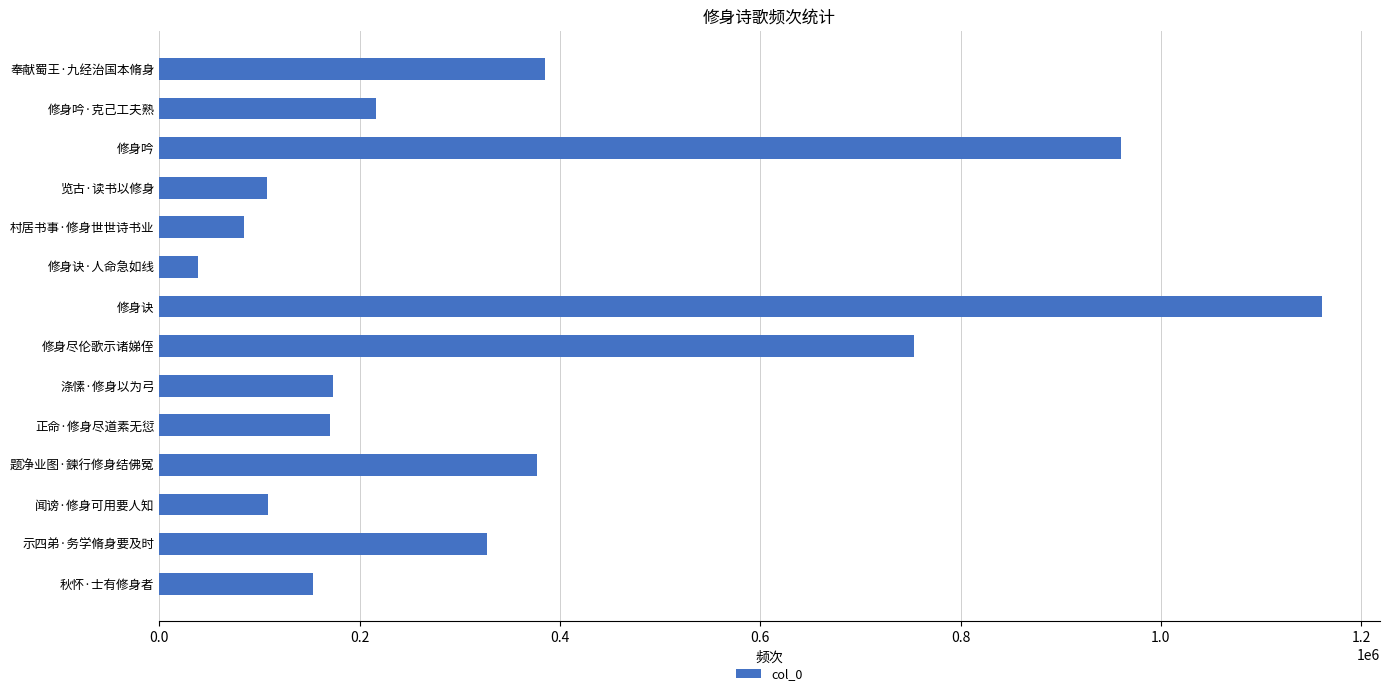

What is the change in value from 奉献蜀王·九经治国本脩身 to 修身吟?

+574489